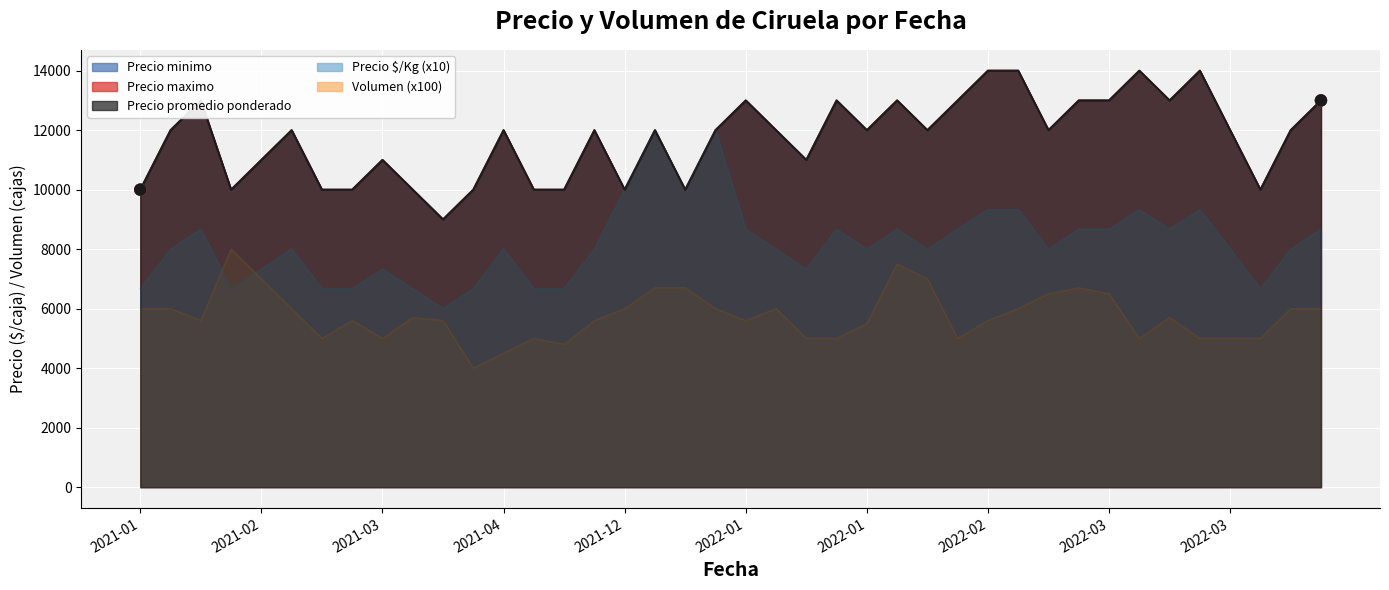

At how many categories does at least one series exceed 11795?

25